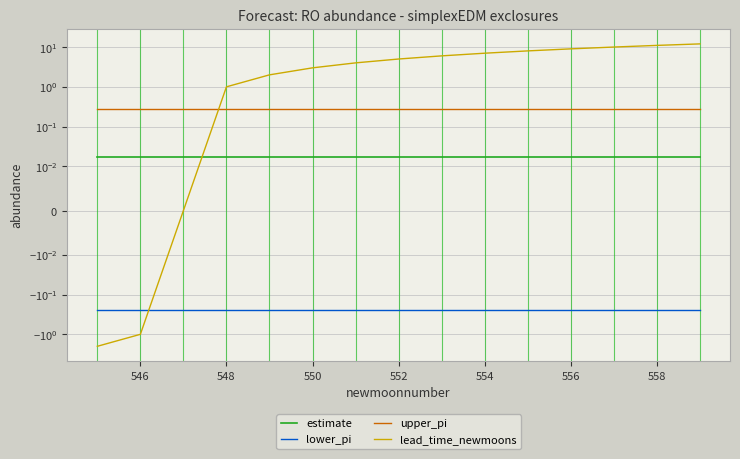

What is the minimum value shown in the chart?

-2.0